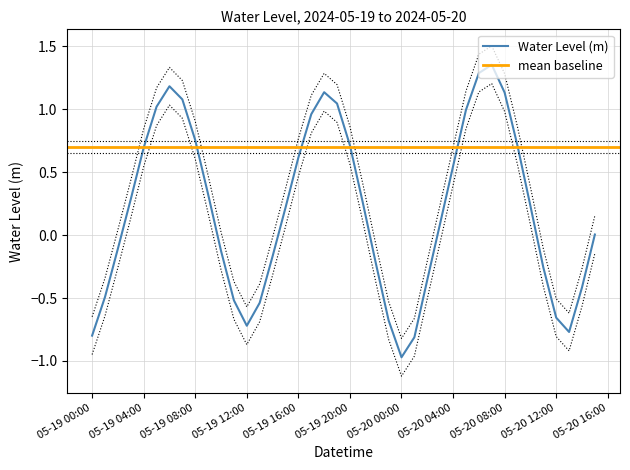

The Water Level (m) series shows -0.7 at 05-19 12:00. True or false?

True